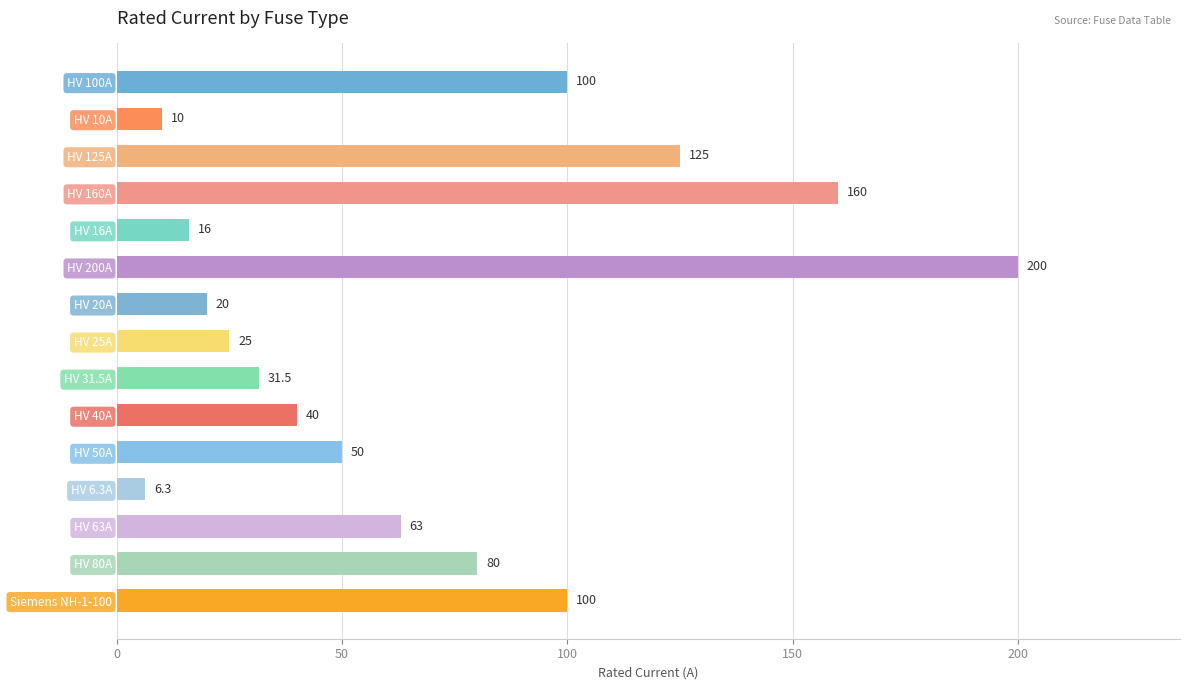

How many values are below 50?

7